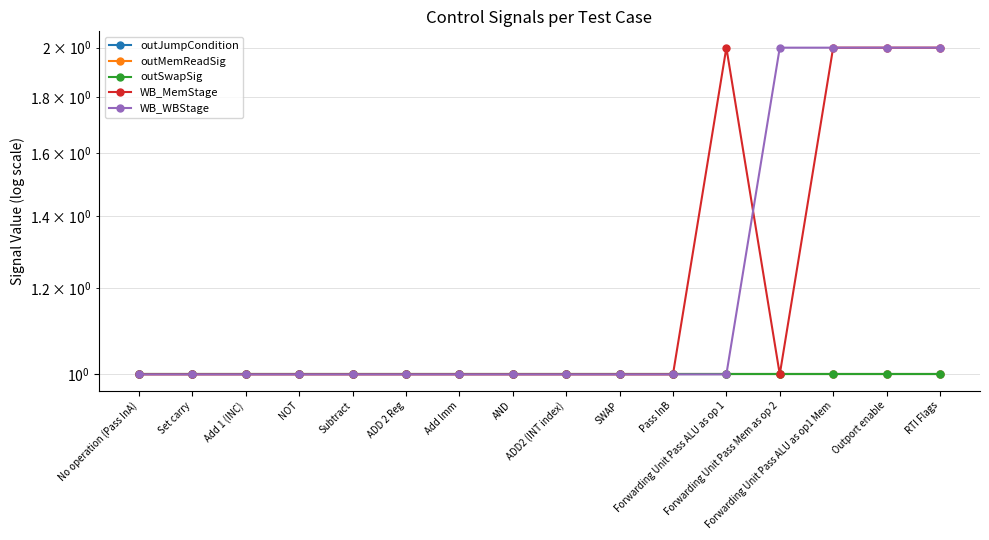

Rank the series by their maximum value, from highest to lowest.

WB_MemStage, WB_WBStage, outJumpCondition, outMemReadSig, outSwapSig